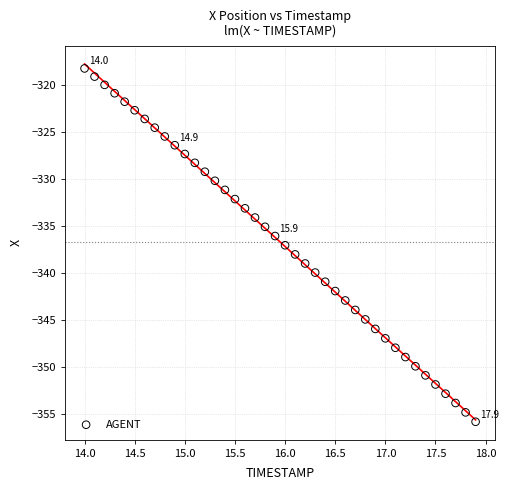

What is the range of Y values (max minus min)?

37.6